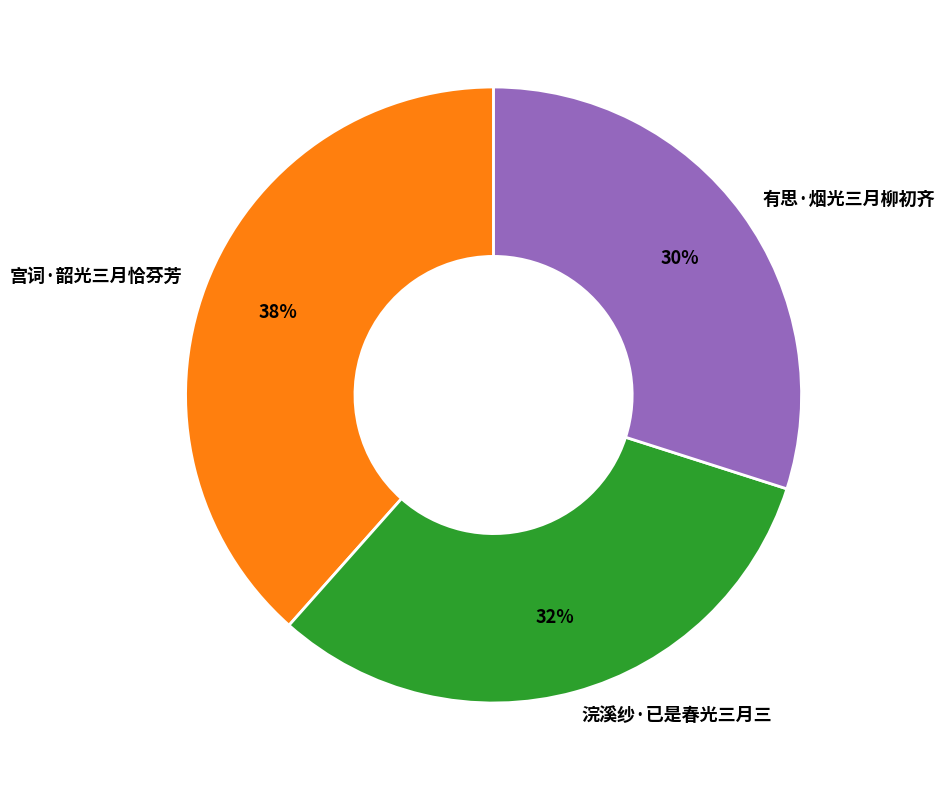

To the nearest percent, what is the average slice percentage?

33%